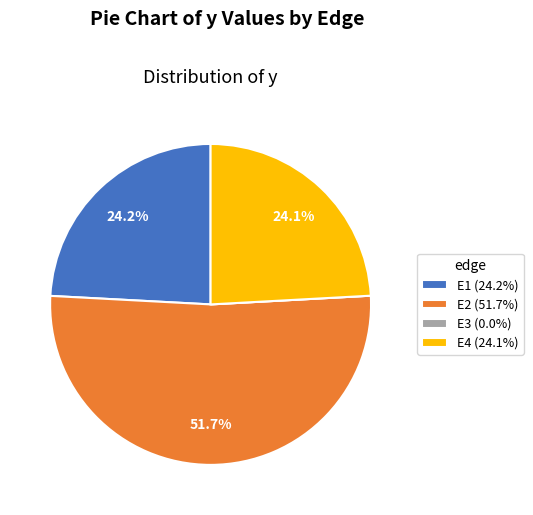

Is there any slice that represents more than half of the pie?

Yes